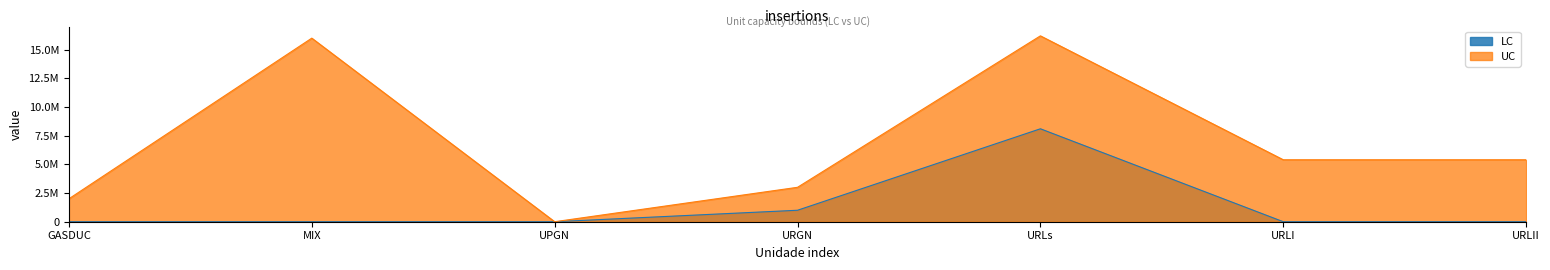

What is the spread (max minus min) of values at URLI?

5400000.0